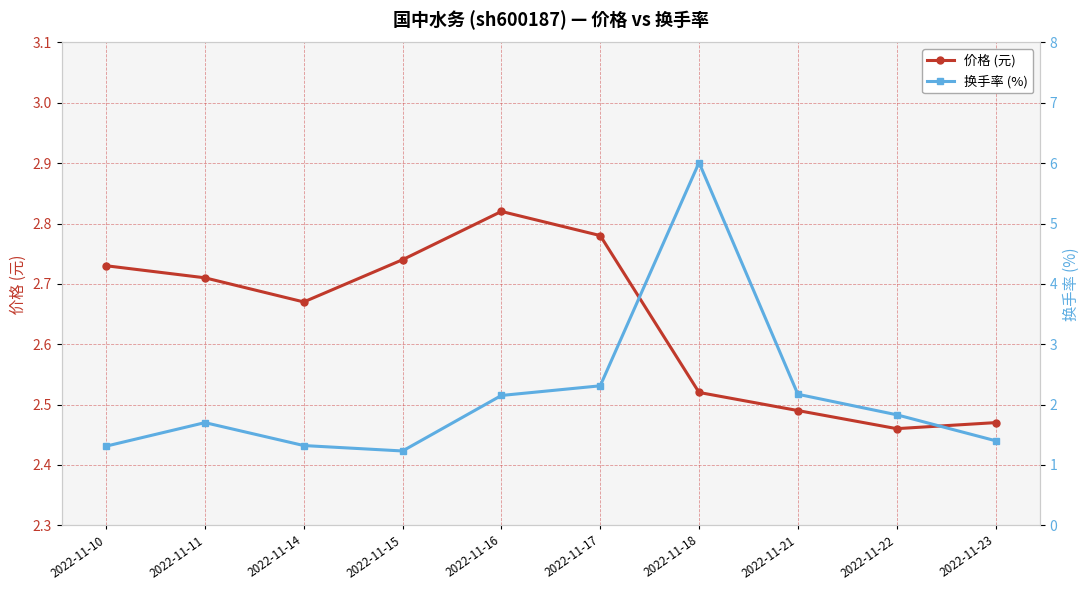

Reading left to right, extract all data points from this chart.

价格 (元): 2022-11-10=2.7	2022-11-11=2.7	2022-11-14=2.7	2022-11-15=2.7	2022-11-16=2.8	2022-11-17=2.8	2022-11-18=2.5	2022-11-21=2.5	2022-11-22=2.5	2022-11-23=2.5
换手率 (%): 2022-11-10=1.3	2022-11-11=1.7	2022-11-14=1.3	2022-11-15=1.2	2022-11-16=2.1	2022-11-17=2.3	2022-11-18=6.0	2022-11-21=2.2	2022-11-22=1.8	2022-11-23=1.4